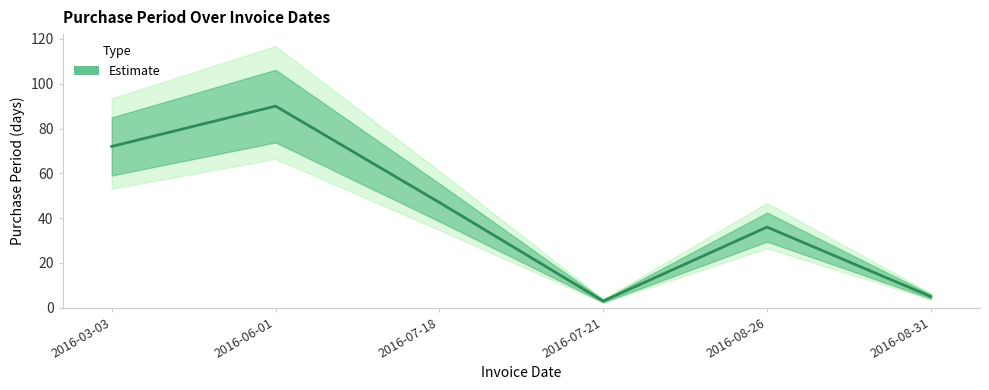

Which has a higher value, 2016-06-01 or 2016-07-21?

2016-06-01